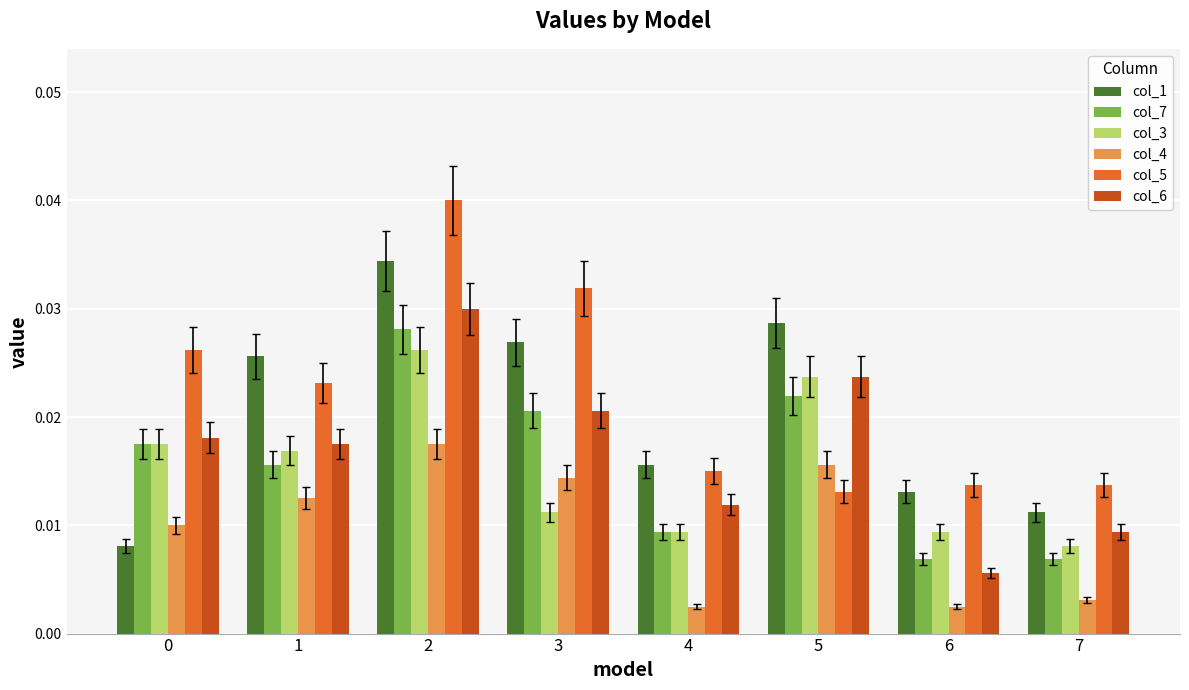

At how many categories does at least one series exceed 0?

8